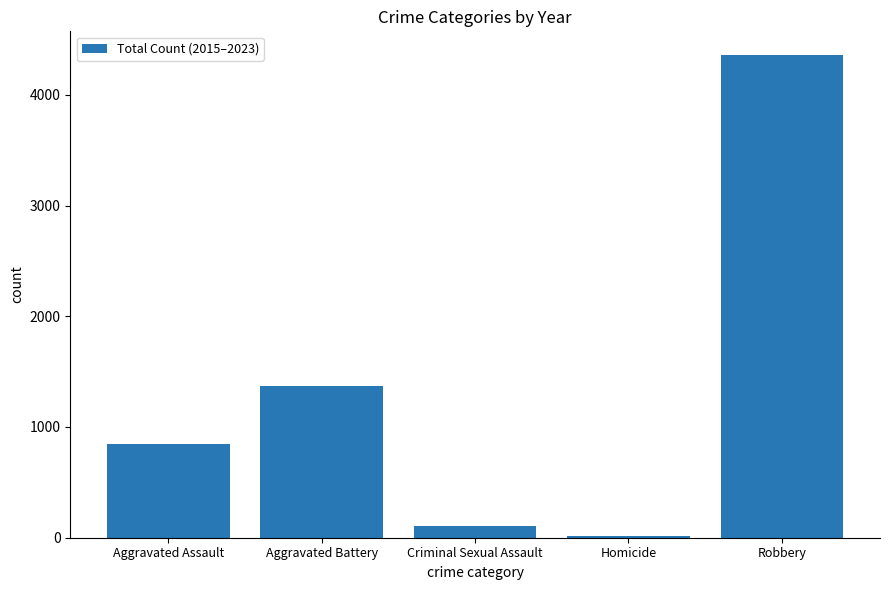

Count the number of data series in this chart.

1